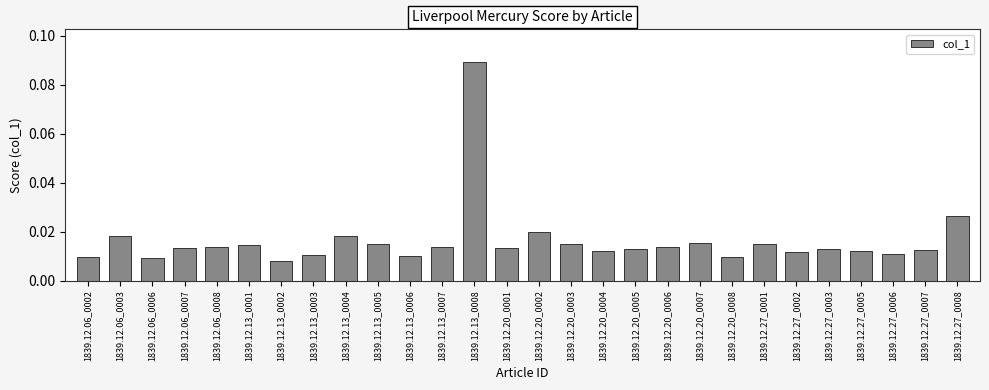

What is the sum of all values?

0.5